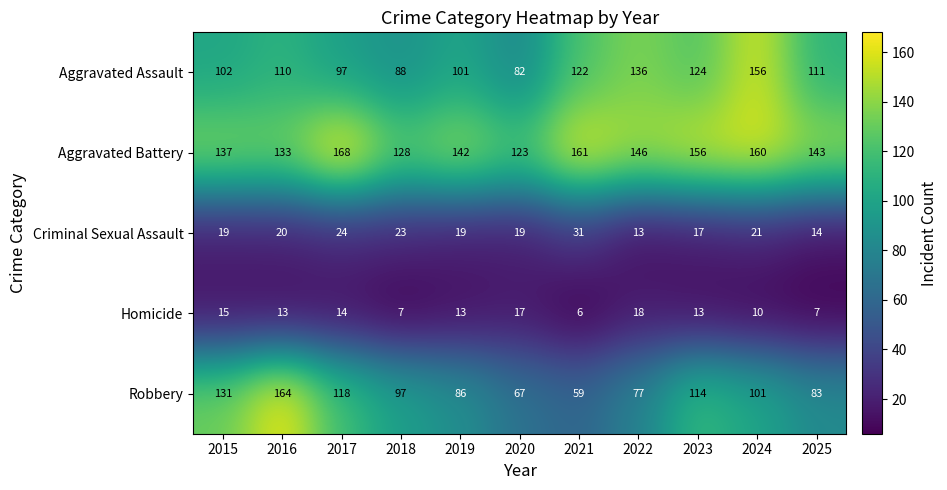

Rank the series at 2022 from highest to lowest value.

Aggravated Battery, Aggravated Assault, Robbery, Homicide, Criminal Sexual Assault